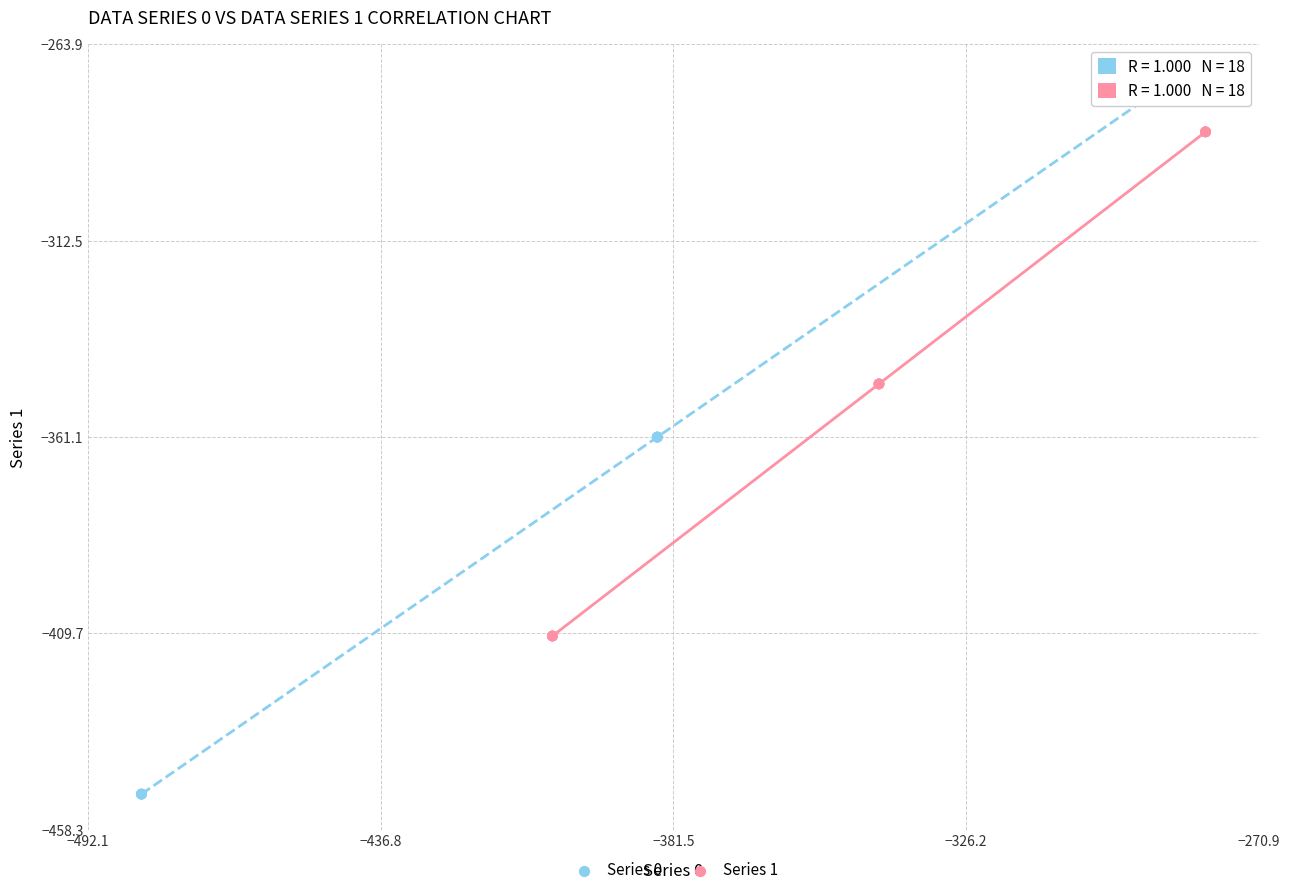

Which series reaches the minimum Y coordinate?

Series 0